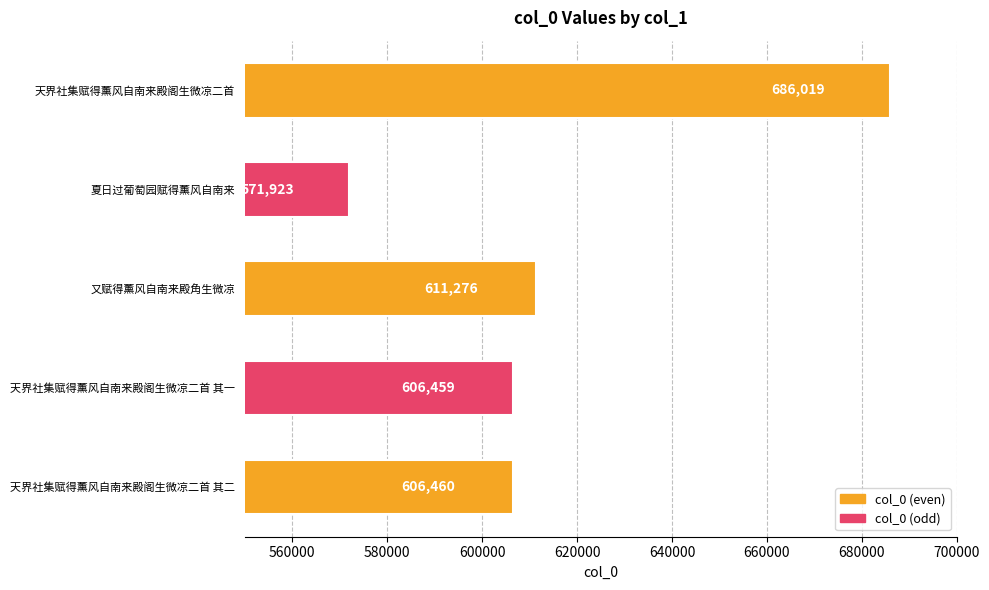

What value does the data have at 天界社集赋得薰风自南来殿阁生微凉二首 其一?

606459